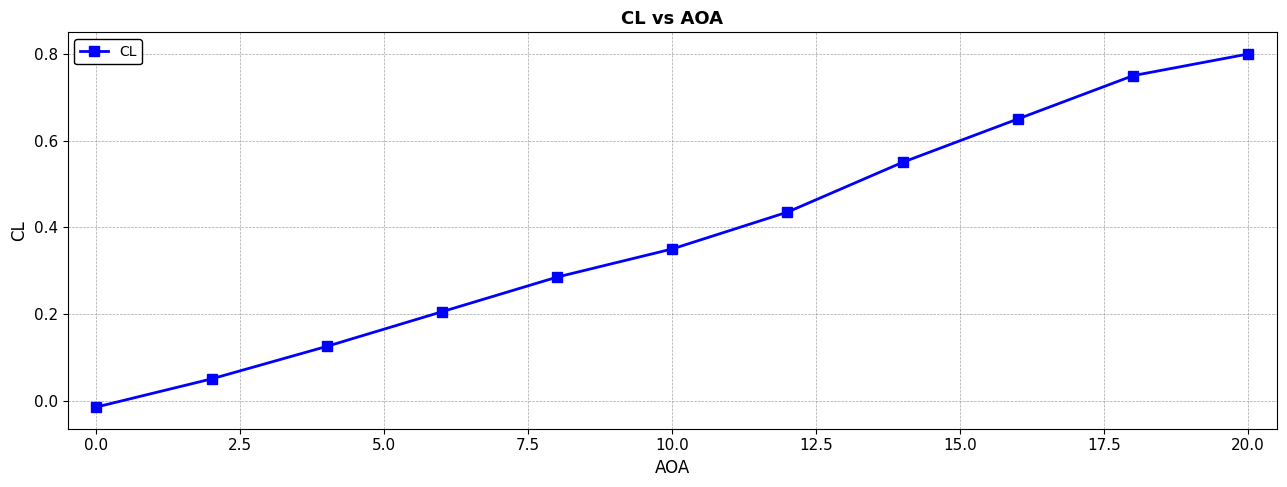

True or false: there are more than 0 points higher than both neighbors.

False